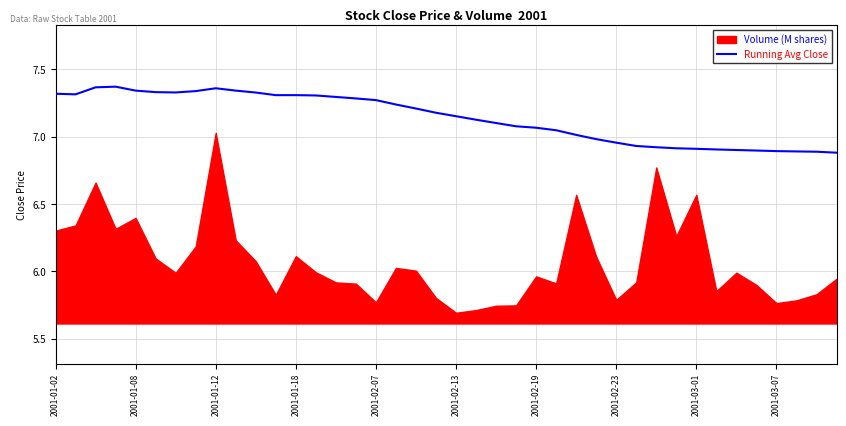

What is the difference between the values at 25 and 20?

0.1